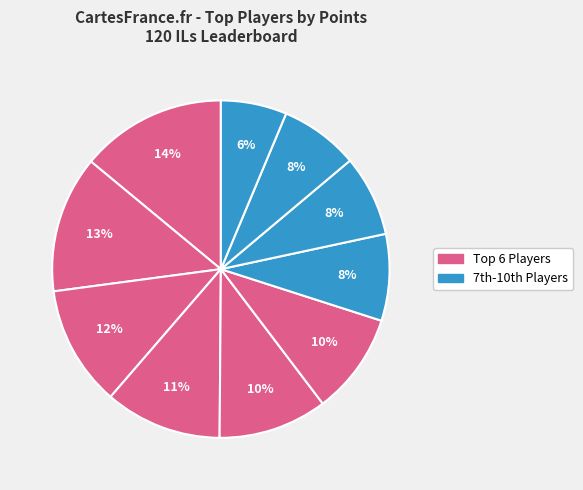

How many slices are in this pie chart?

10